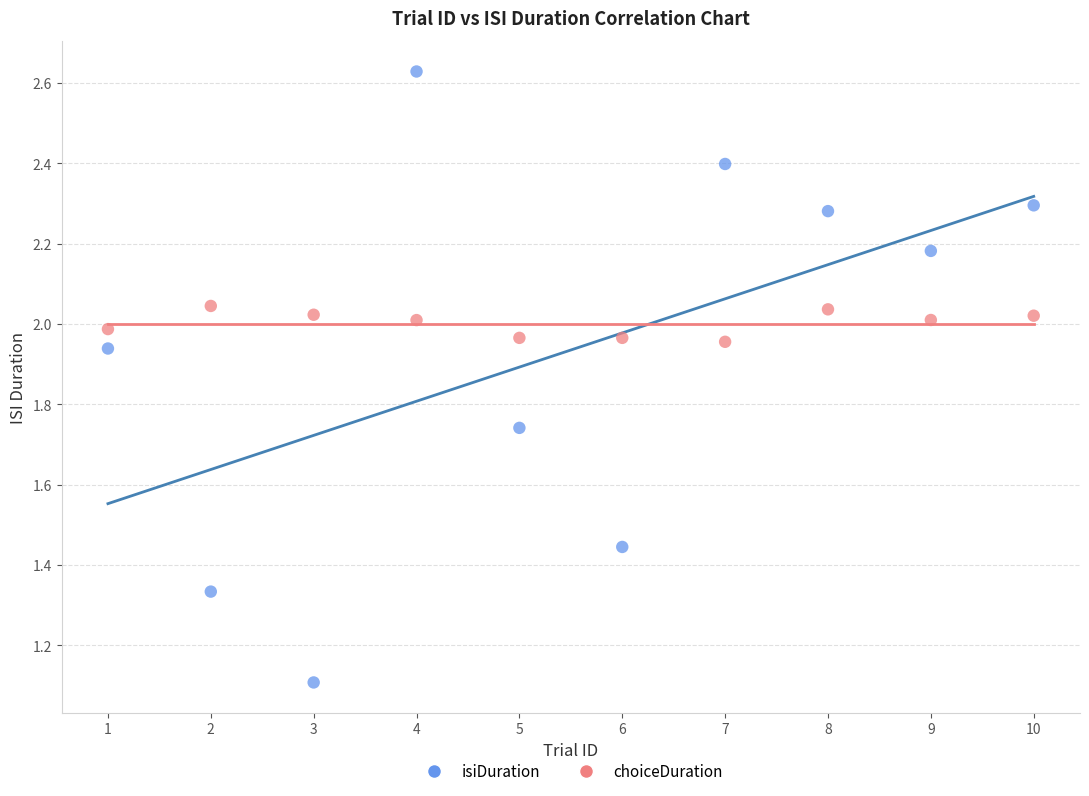

Across all series, what Y value is closest to 1?

1.1